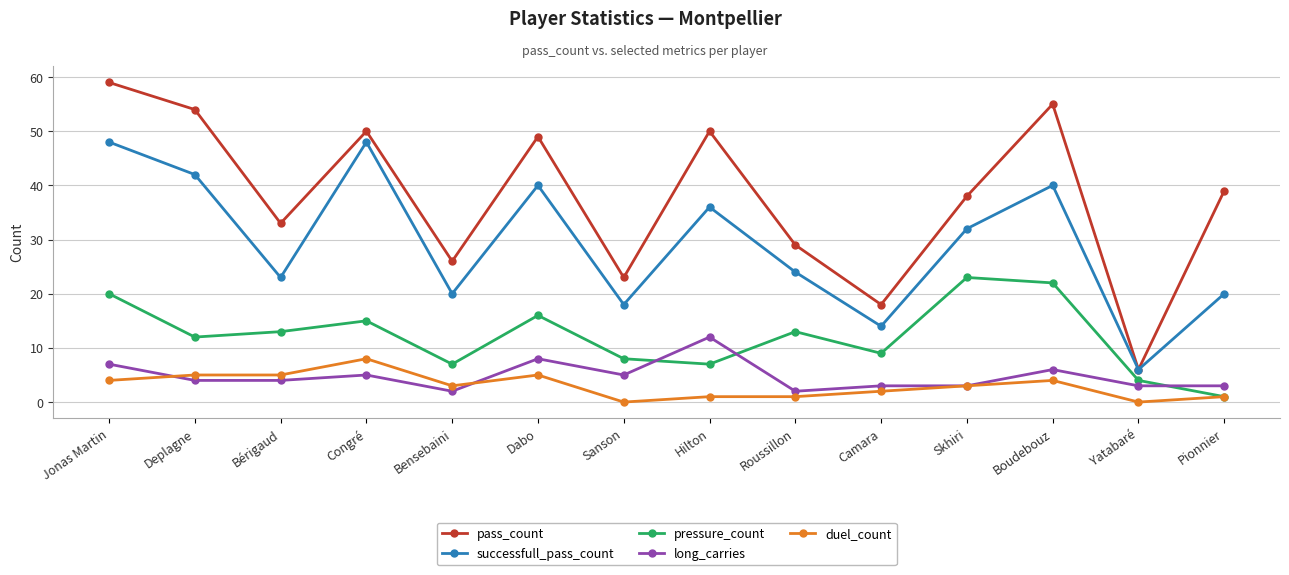

Which series has the widest spread of values?

pass_count